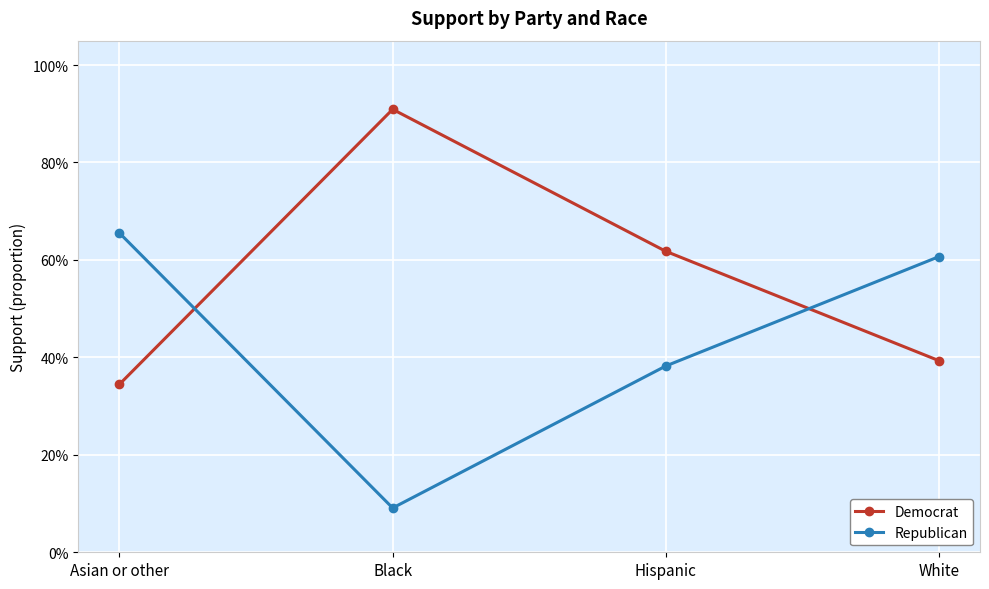

What are all the series names shown in the legend?

Democrat, Republican